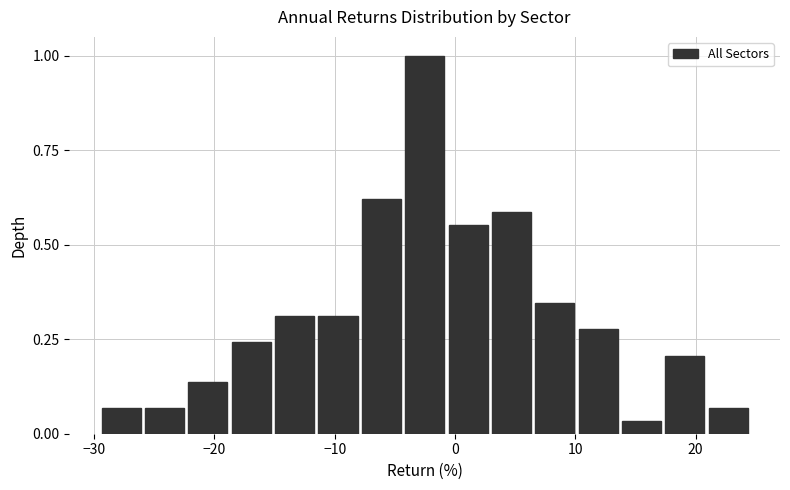

Around what value on the x-axis is the tallest bar? Give the approximate position of its centre, as read against the axis.

-3